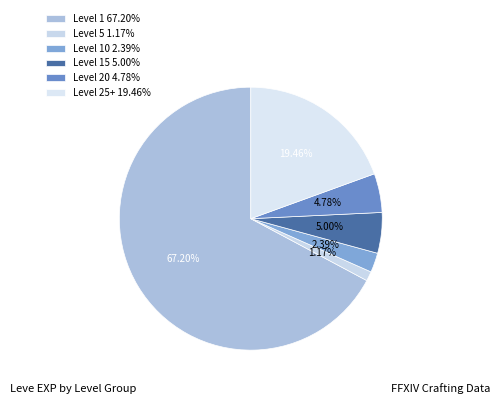

How many segments does this pie chart have?

6